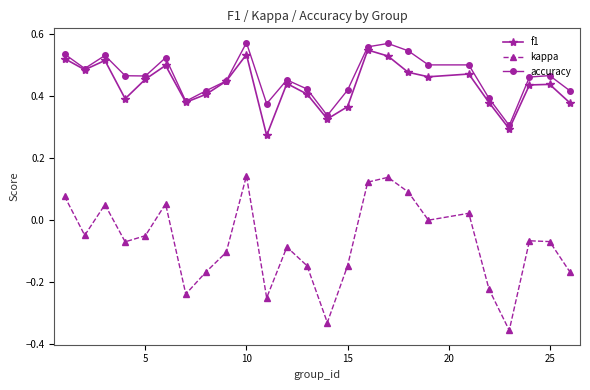

True or false: f1 and kappa cross at least once.

False